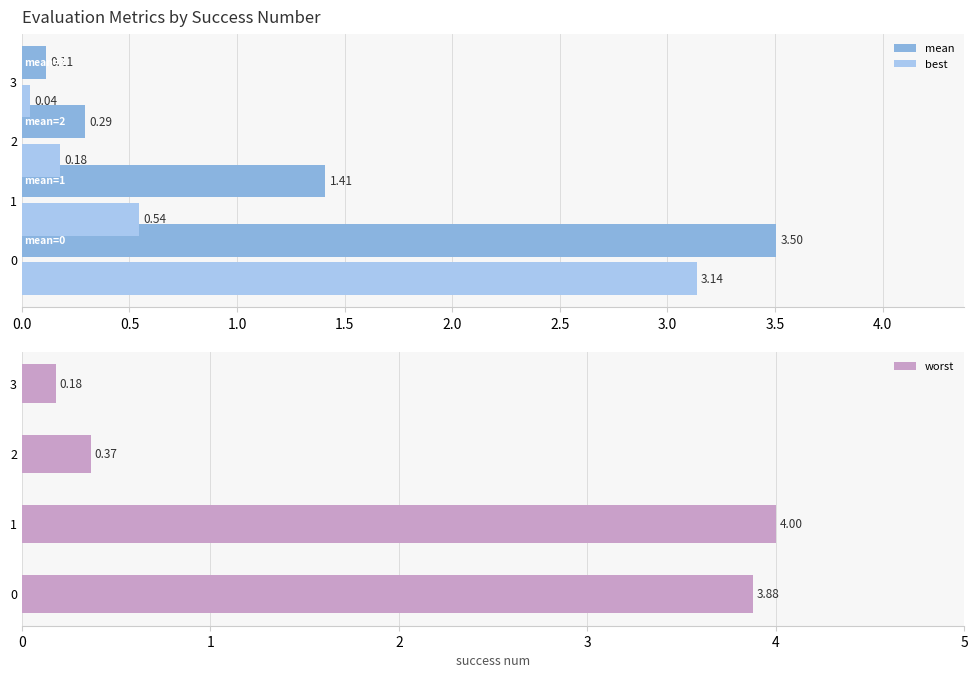

Read the worst value at 1.

4.0